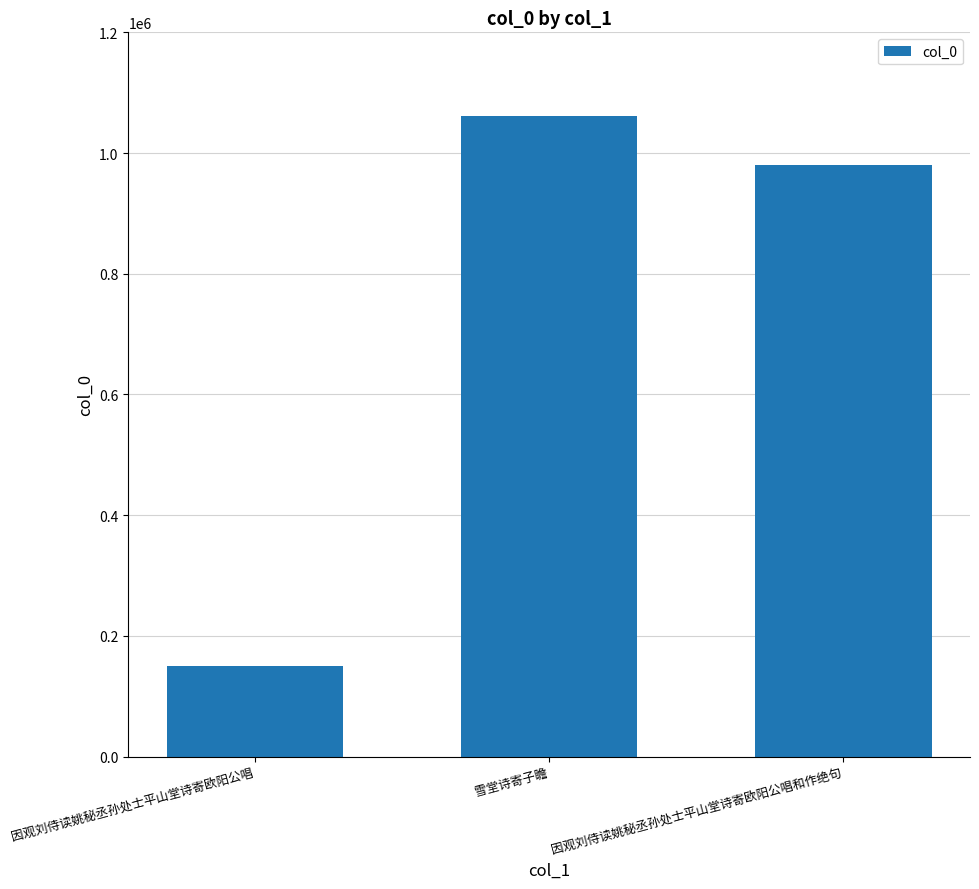

At which category does the chart reach its peak across all series?

雪堂诗寄子瞻